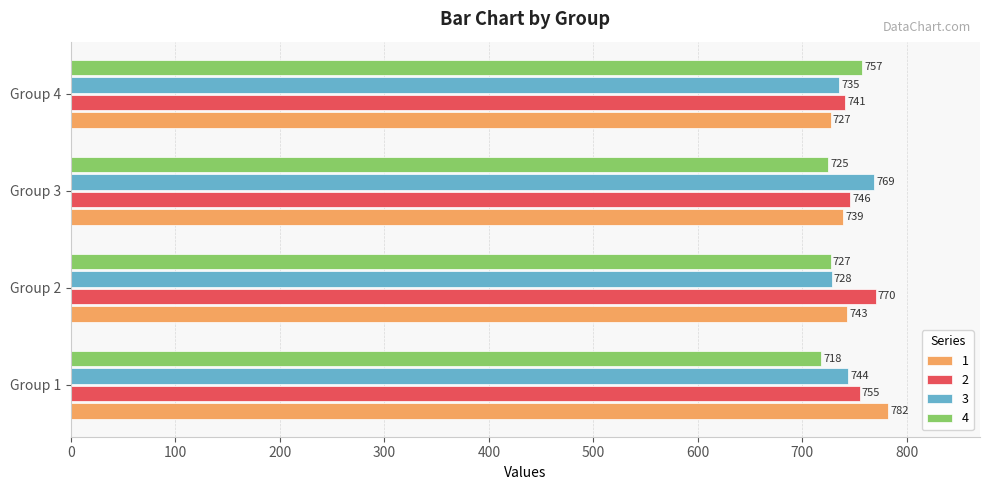

Rank the series by their average value, from highest to lowest.

2, 1, 3, 4